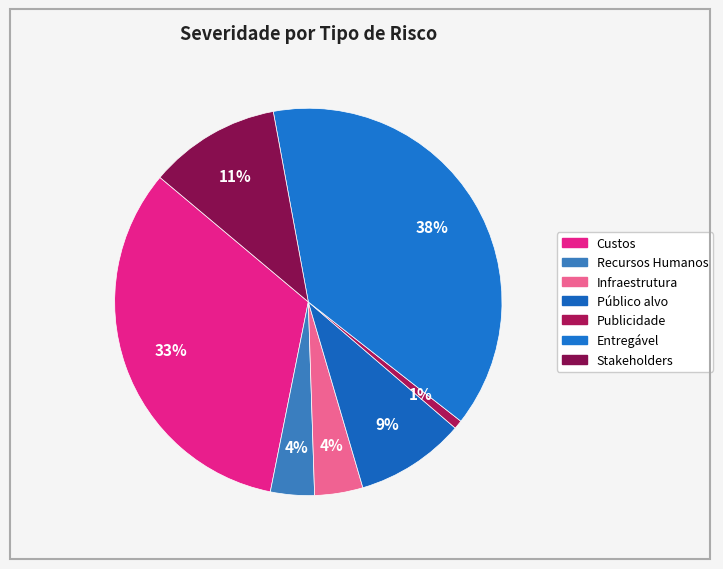

What is the change in value from Infraestrutura to Publicidade?

-0.3